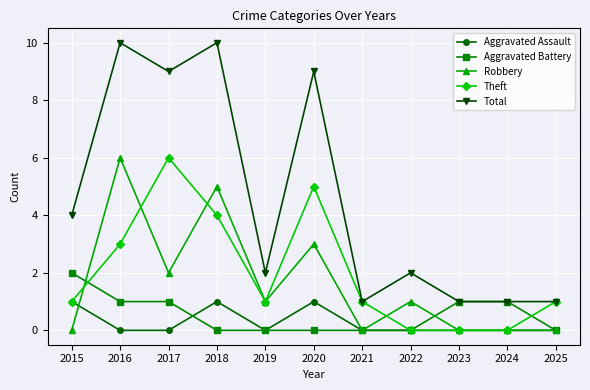

Does the chart display data point markers on the line(s)?

Yes